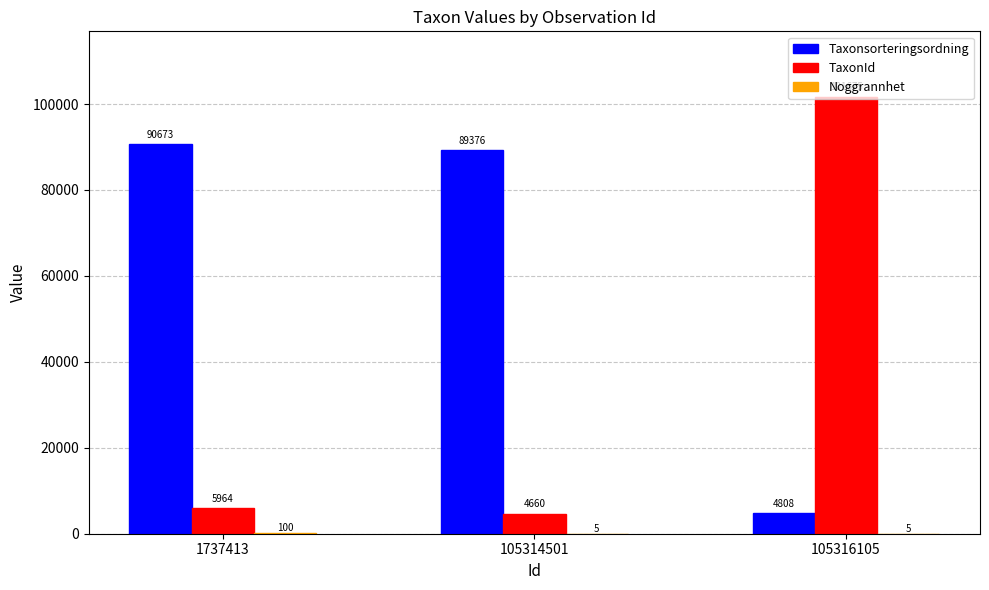

True or false: Taxonsorteringsordning has a value of 4808 at 105316105.

True